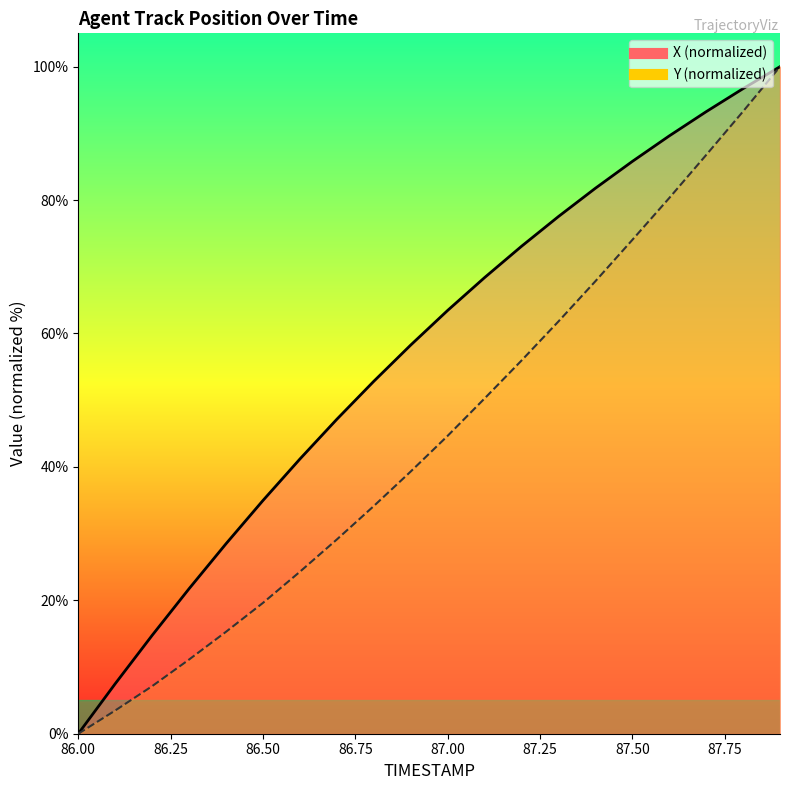

Between 86.5 and 86.6, which series saw the biggest shift?

X